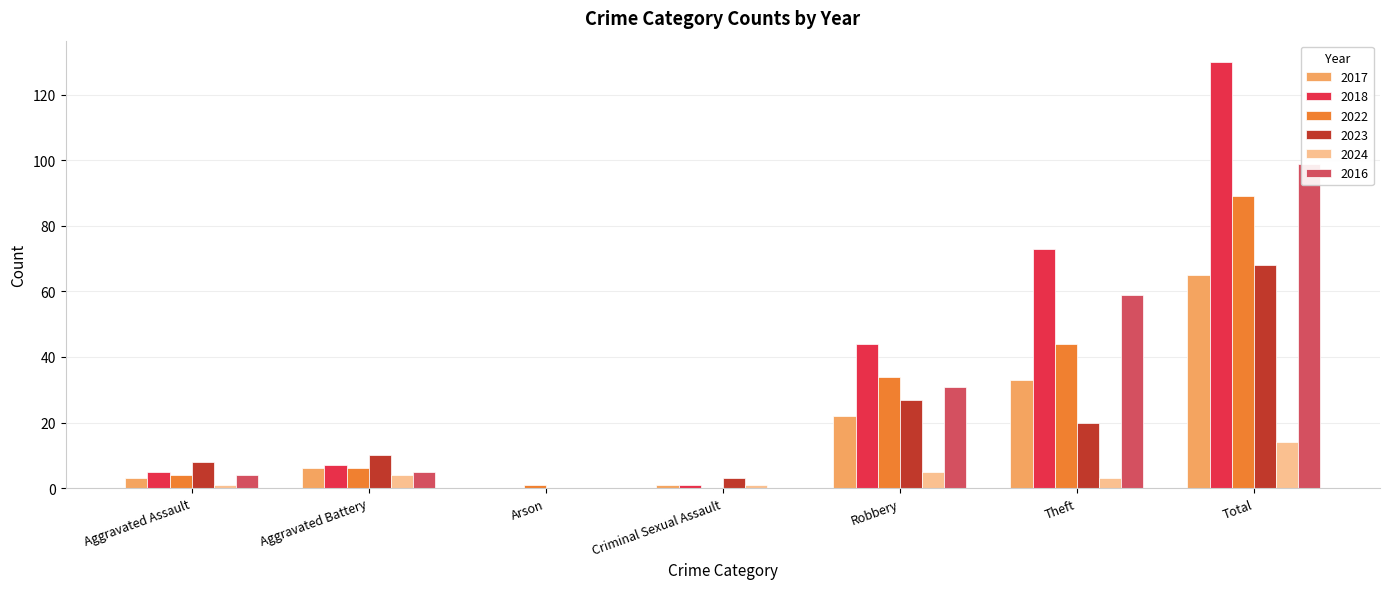

What is the total value across all series at Robbery?

163